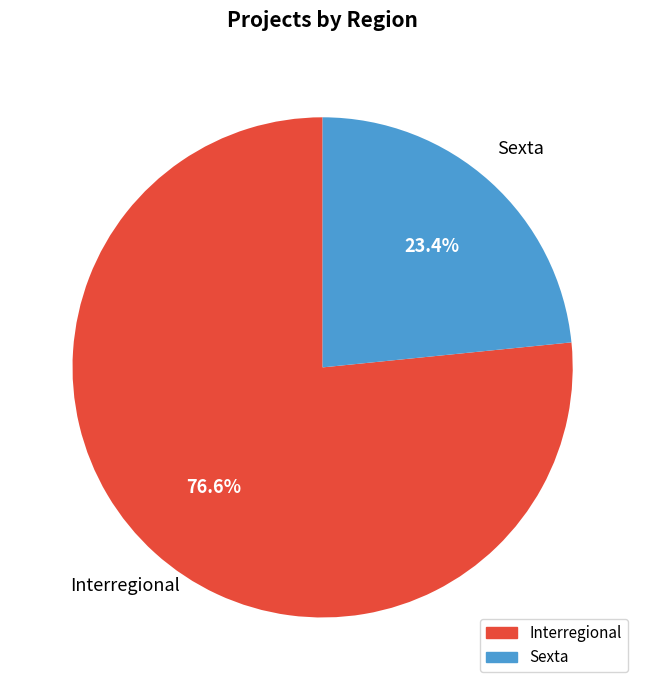

Is it true that Interregional is 77% of the pie?

True